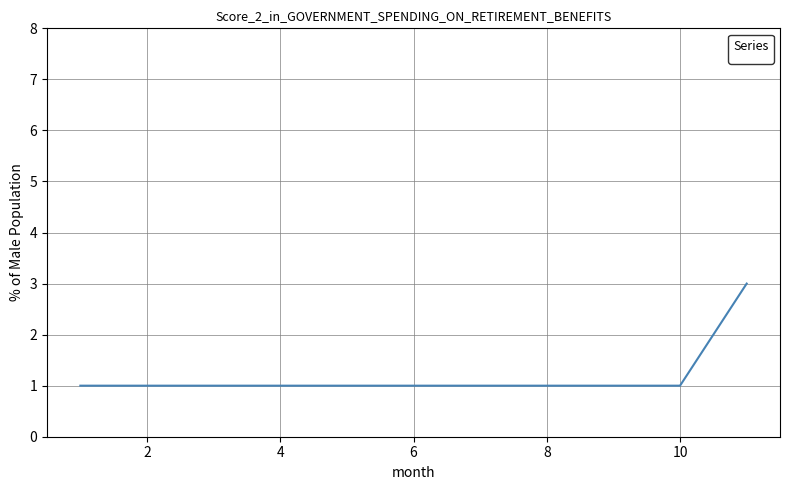

What is the sum of all values?

8